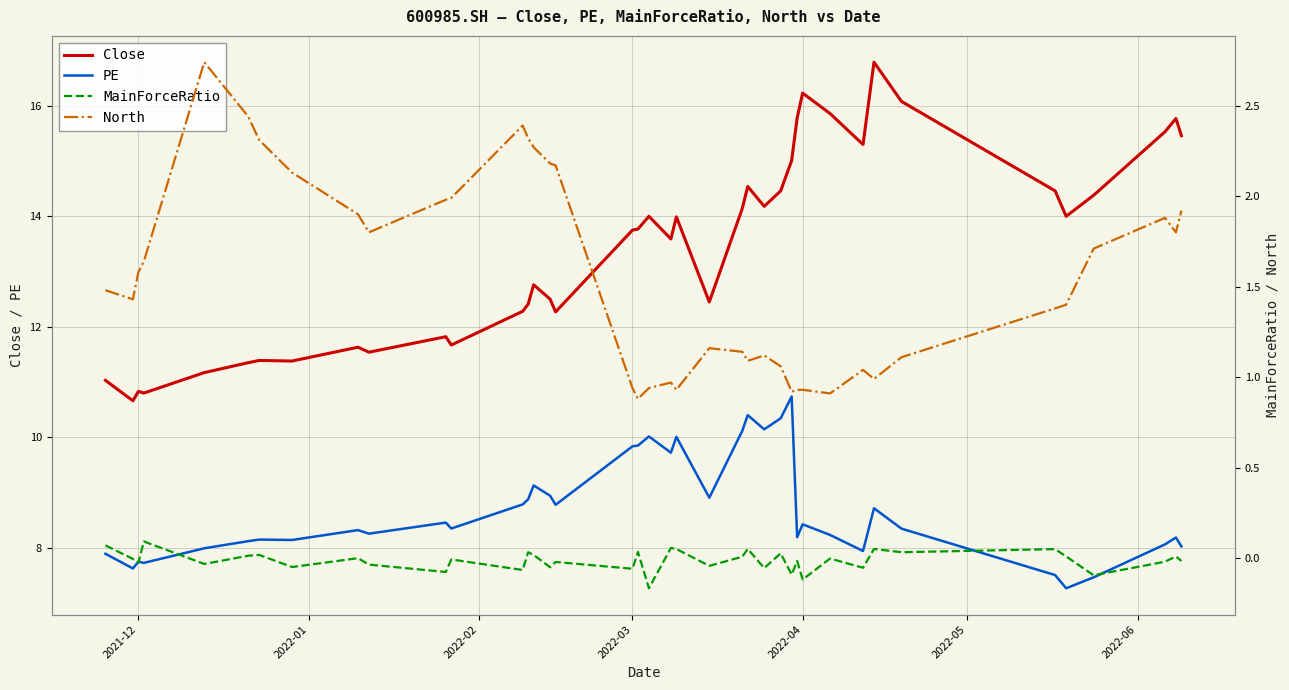

True or false: Close and MainForceRatio cross at least once.

False